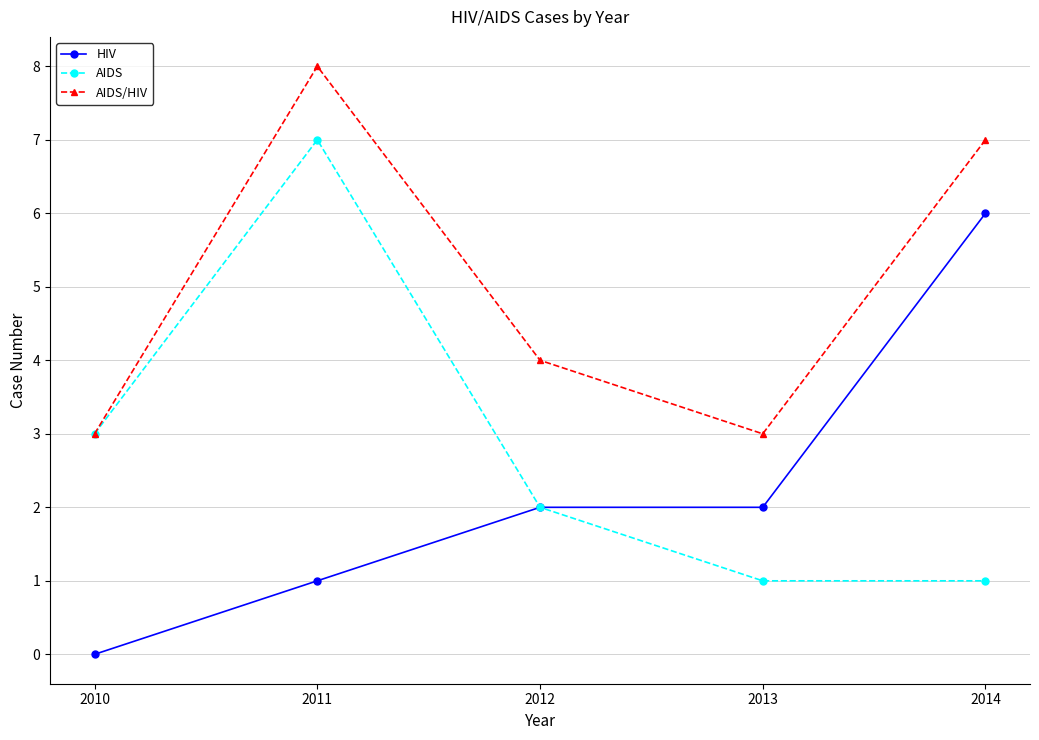

Where is the first local maximum for AIDS?

2011